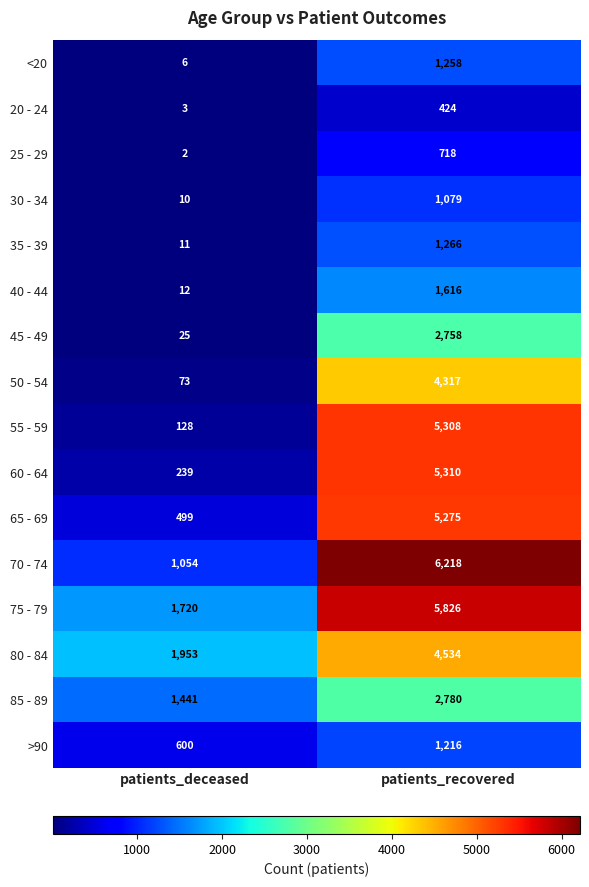

Which category has the highest value in the 70 - 74 series?

patients_recovered